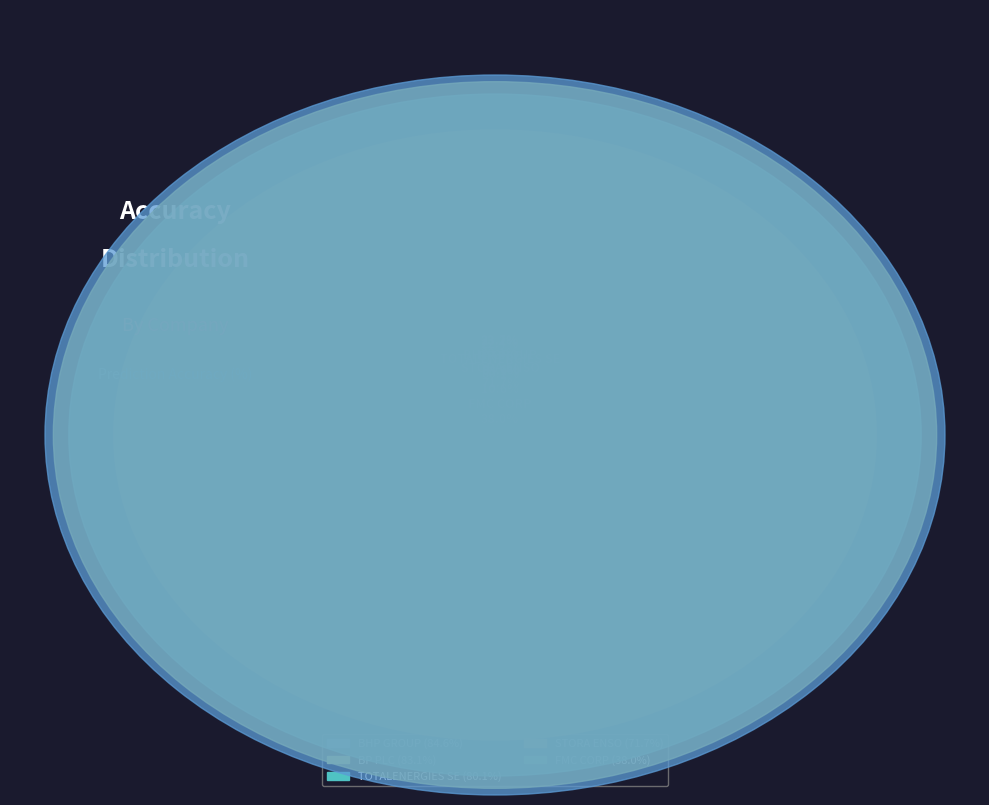

Which has a higher value, TOTALENERGIES SE or BP PLC?

BP PLC